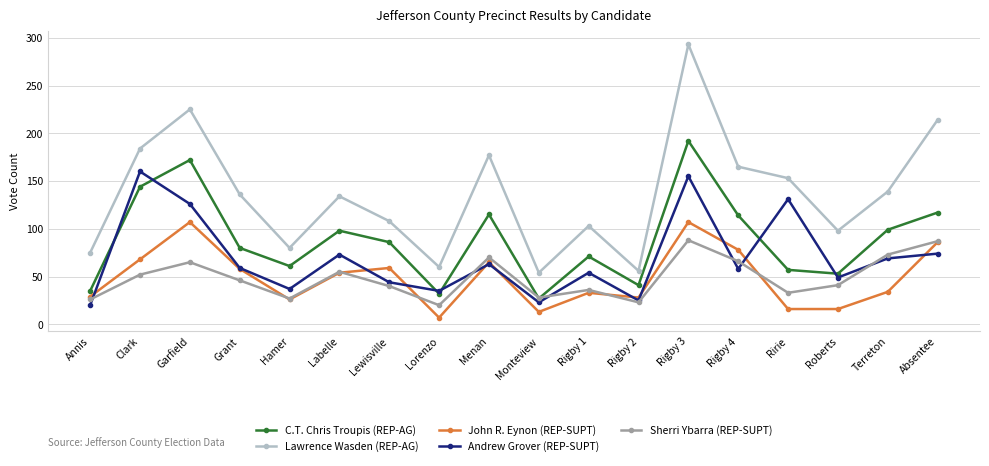

What is the difference between the C.T. Chris Troupis (REP-AG) values at Hamer and Monteview?

34